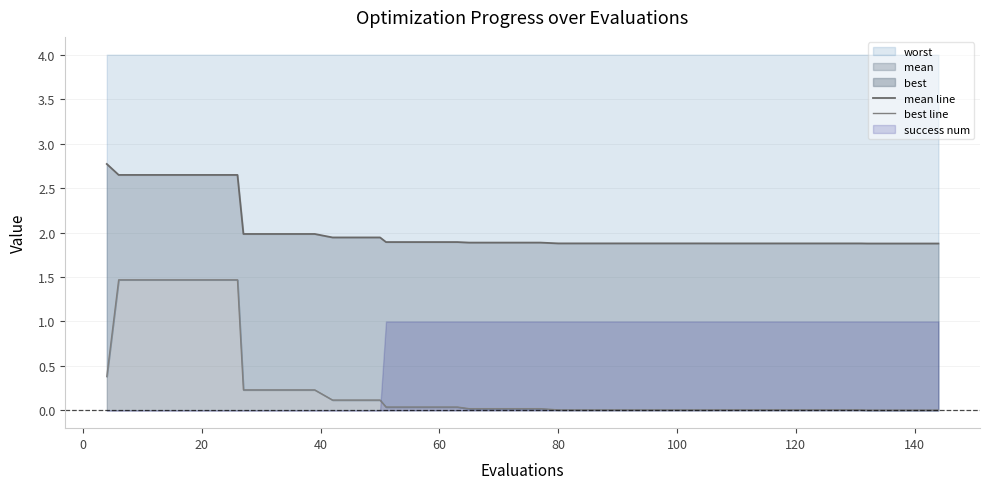

True or false: mean line has a value of 1.1 at 20.

False